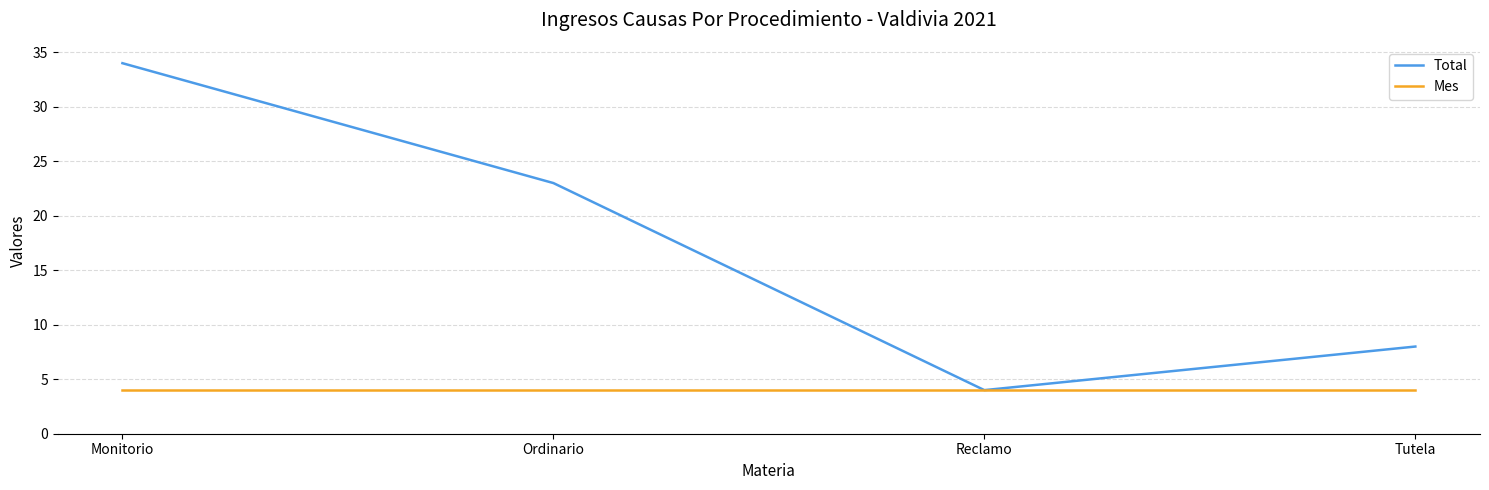

The value of Mes at Tutela is 4. True or false?

True